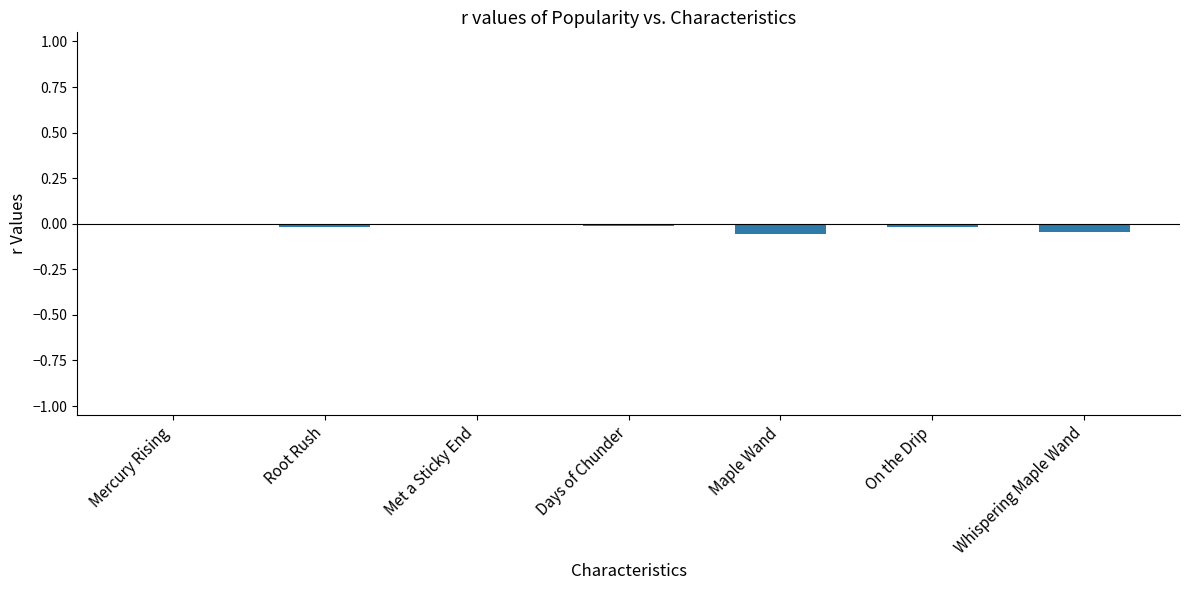

How many series are shown in this chart?

1